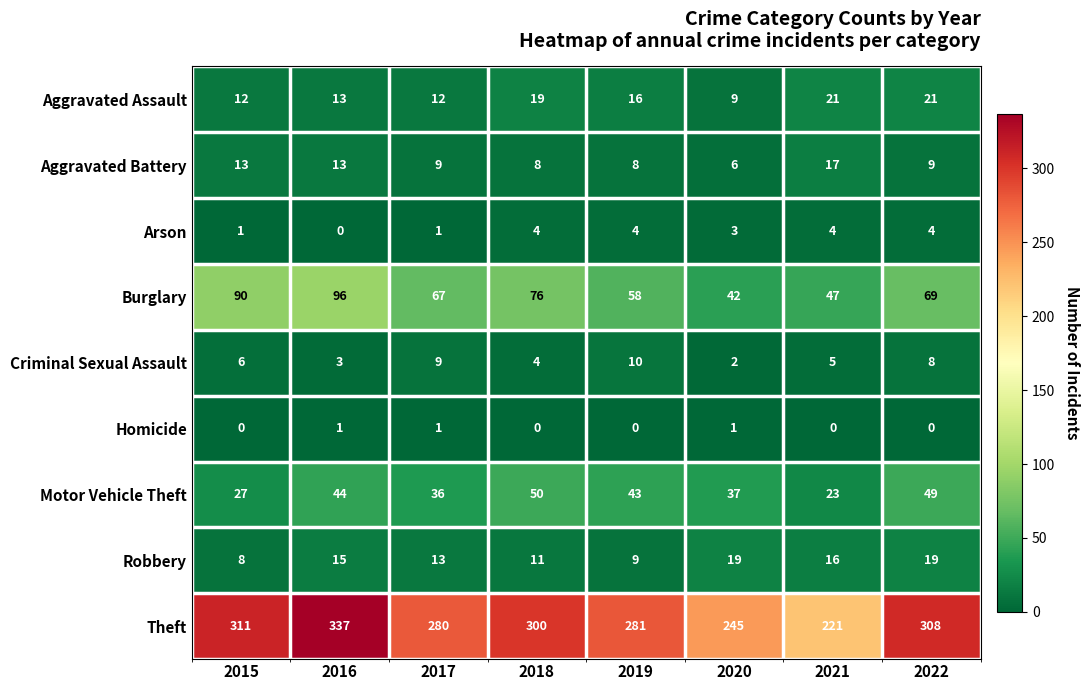

What is the sum of the Arson values at 2015 and 2020?

4